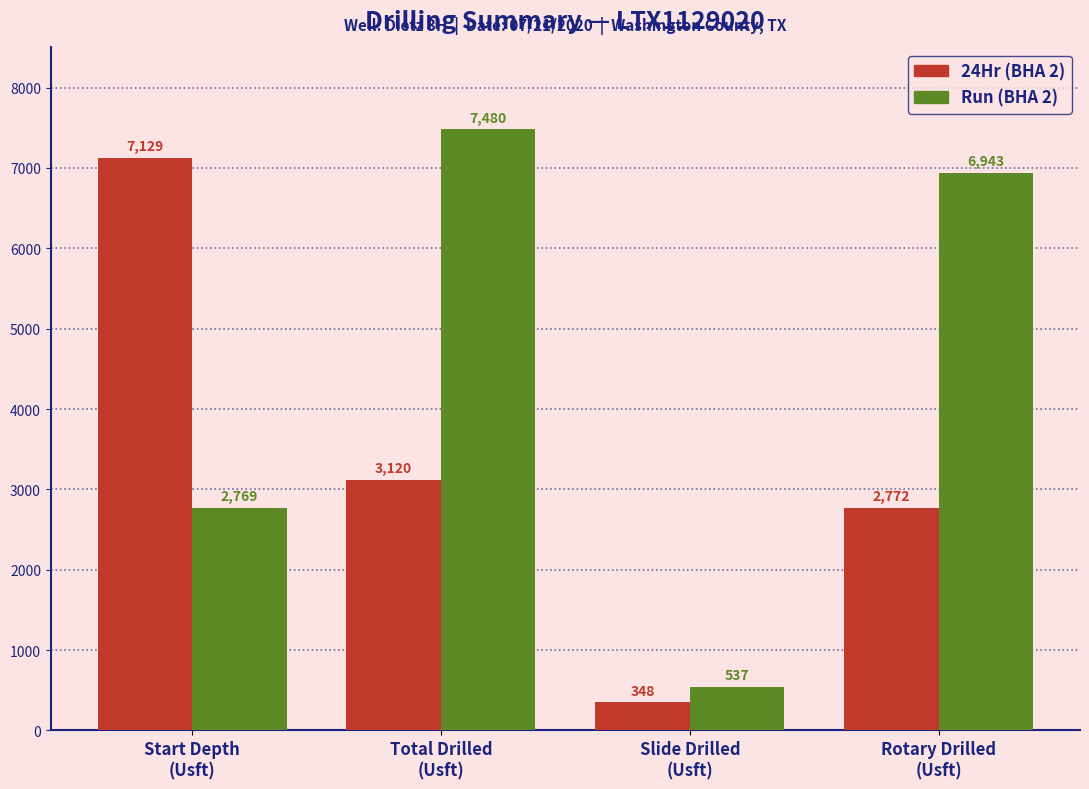

What is the difference between the second highest and second lowest values in the Run (BHA 2) series?

4174